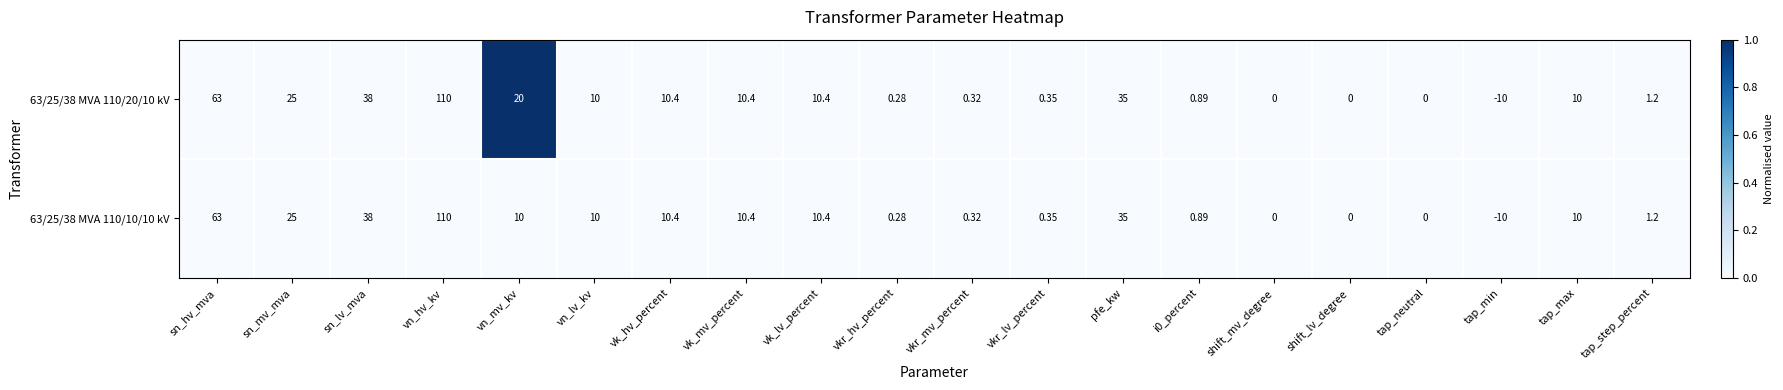

At which category does the chart reach its minimum across all series?

tap_min